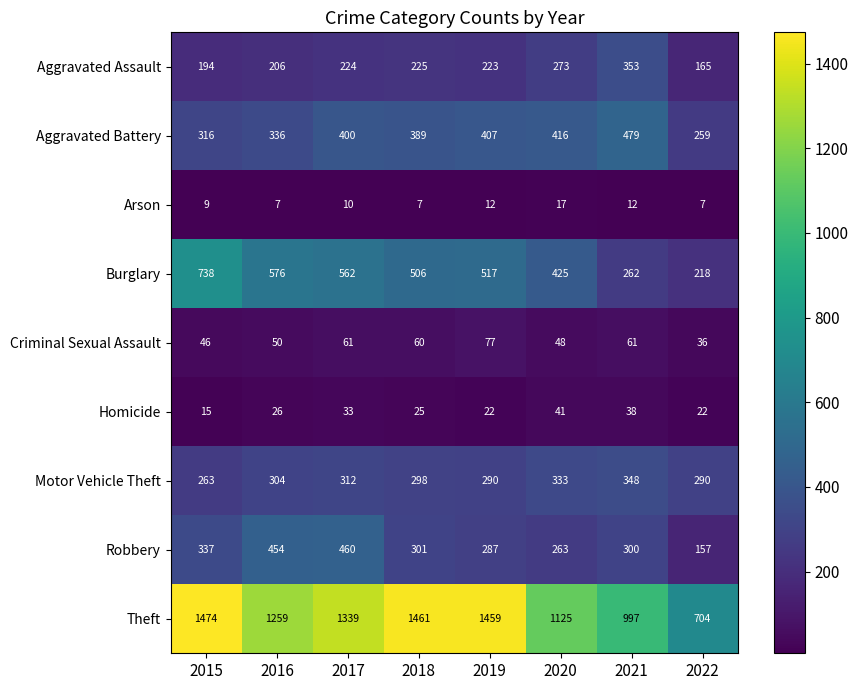

The Arson series shows 10 at 2018. True or false?

False